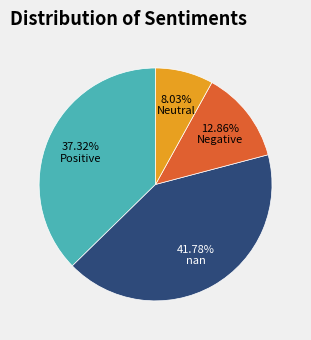

Count the number of slices in the pie.

4